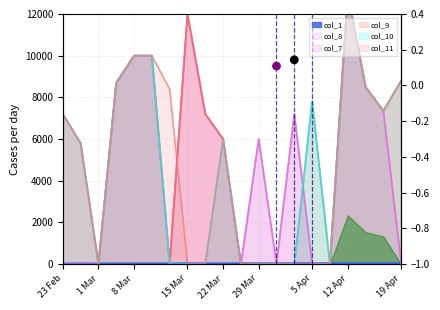

What is the total value across all series at 8 Mar?

50004